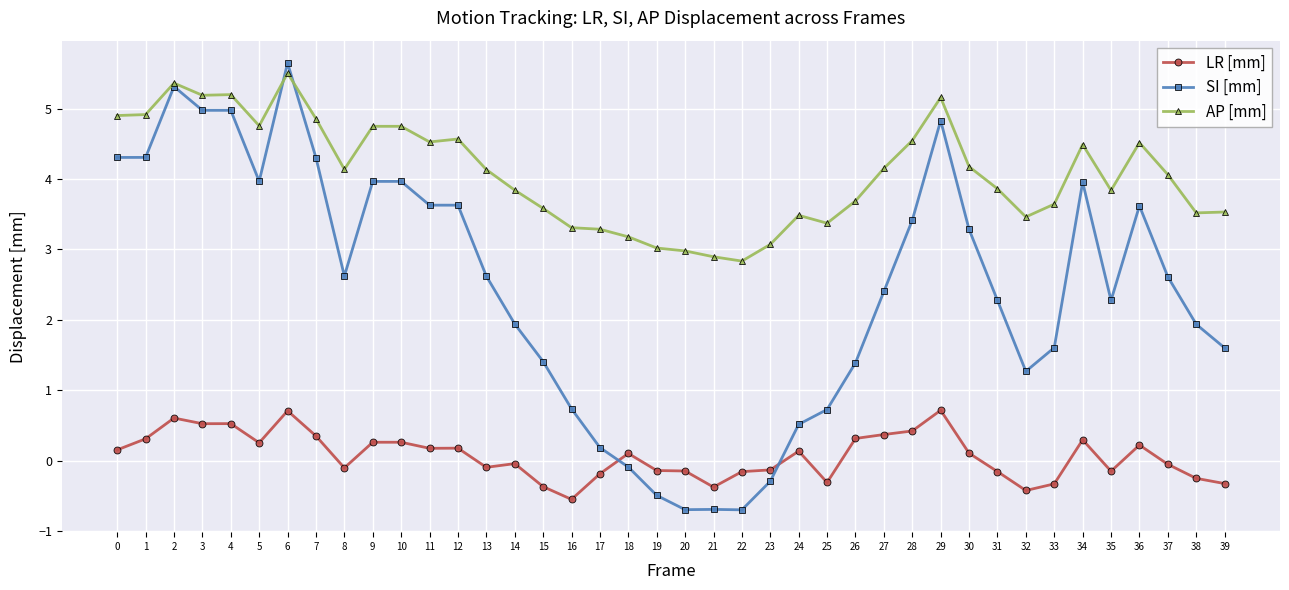

At which category does SI [mm] reach its first local peak?

2